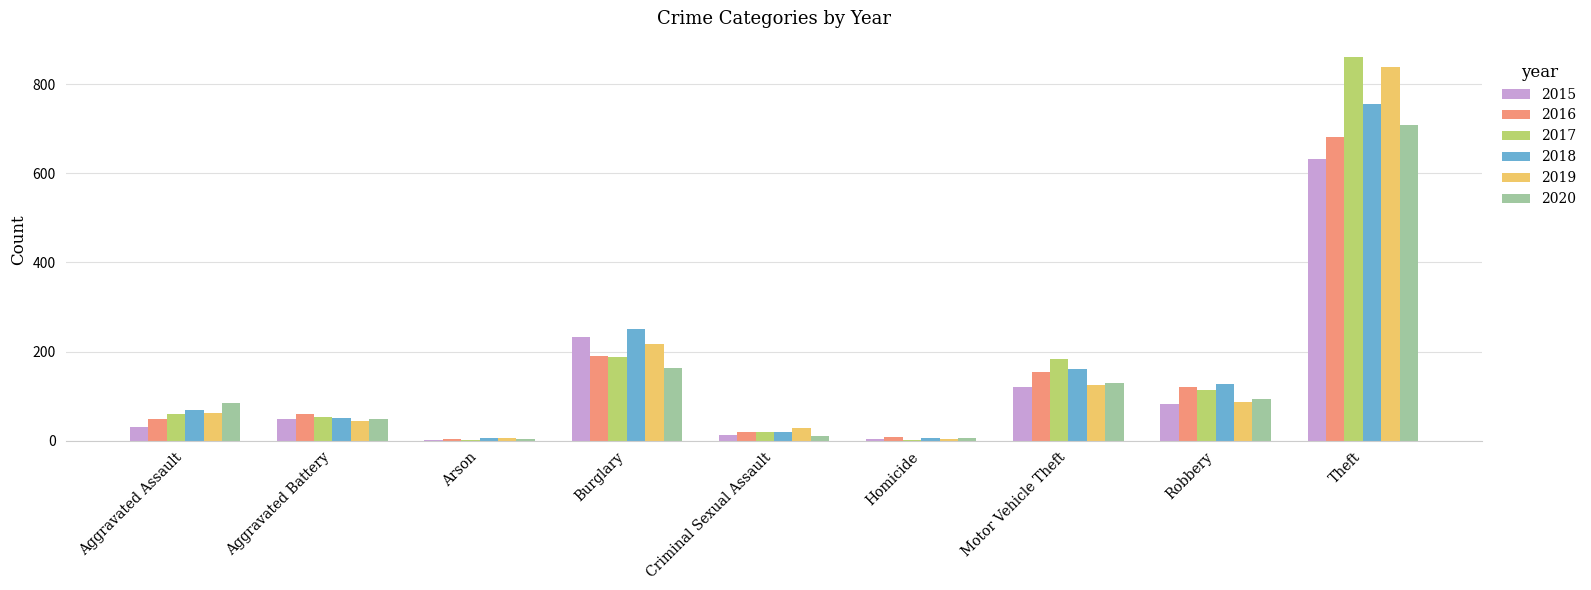

What is the maximum value for 2018?

756